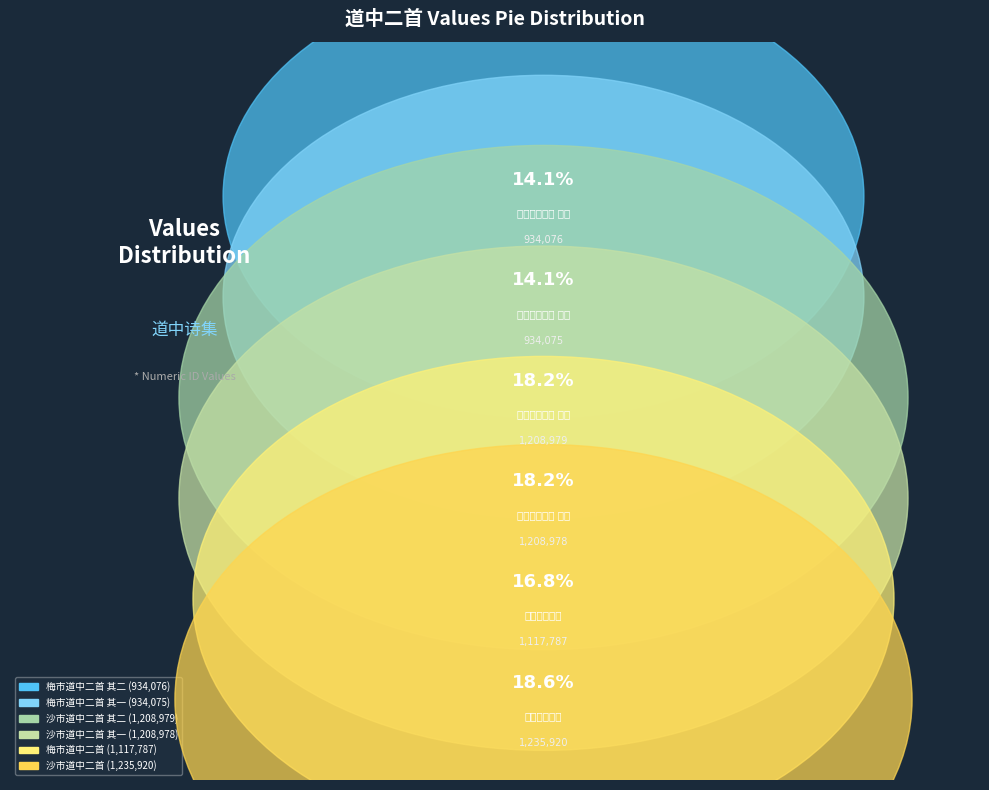

Is 沙市道中二首 其二 the majority of the pie?

No